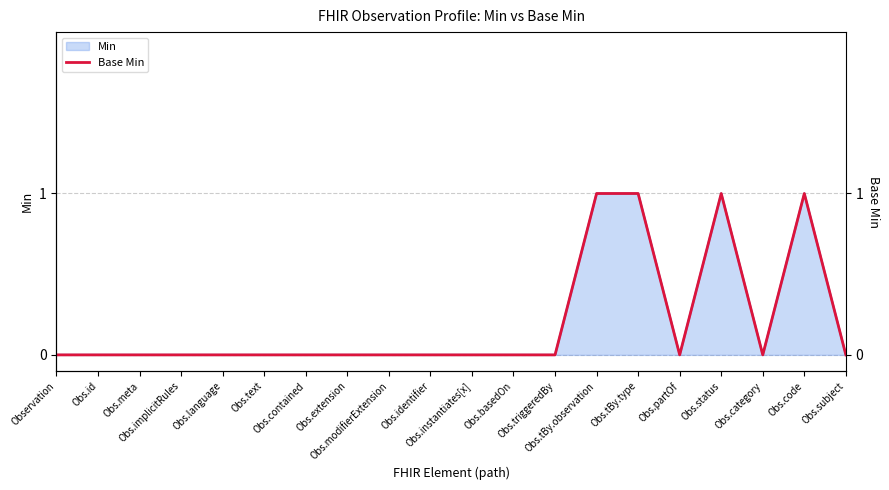

Is it true that the value at Obs.subject is 0?

True